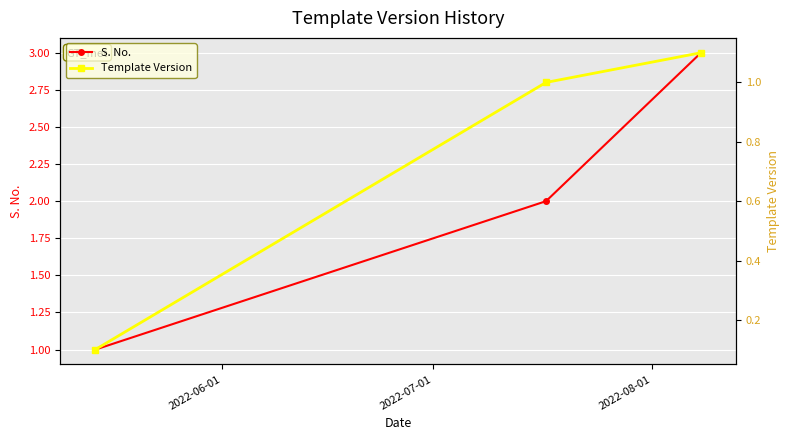

What is the difference between the highest and lowest values at 2022-08-01?

1.9